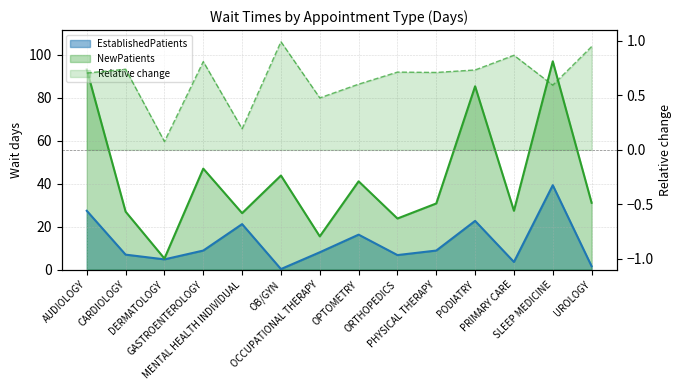

Where is EstablishedPatients nearest to the value 19?

MENTAL HEALTH INDIVIDUAL